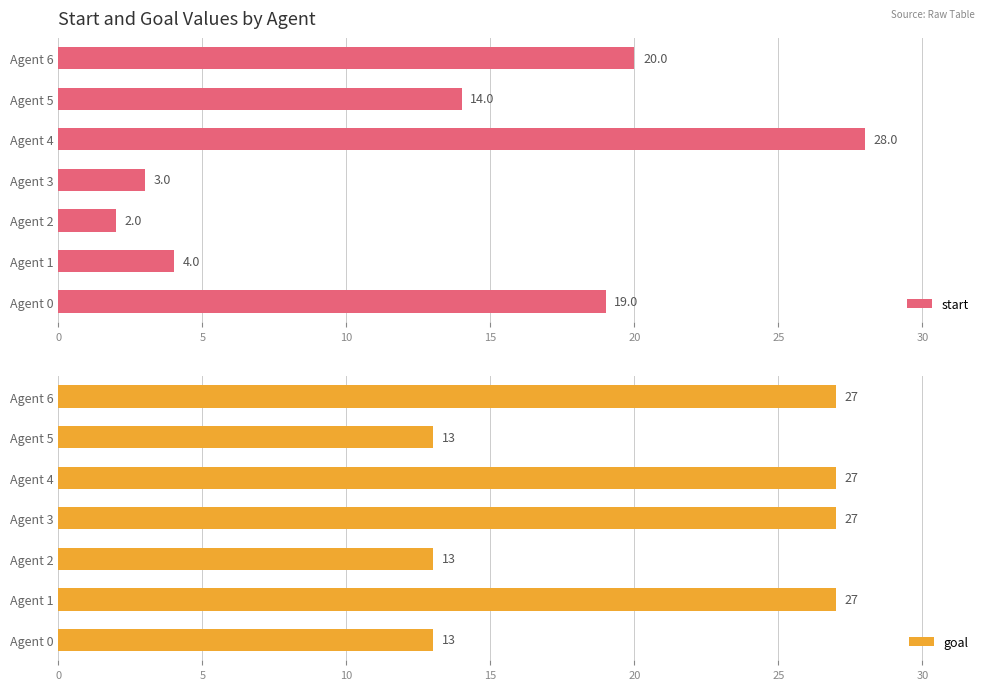

What is the difference between the start values at Agent 5 and Agent 6?

6